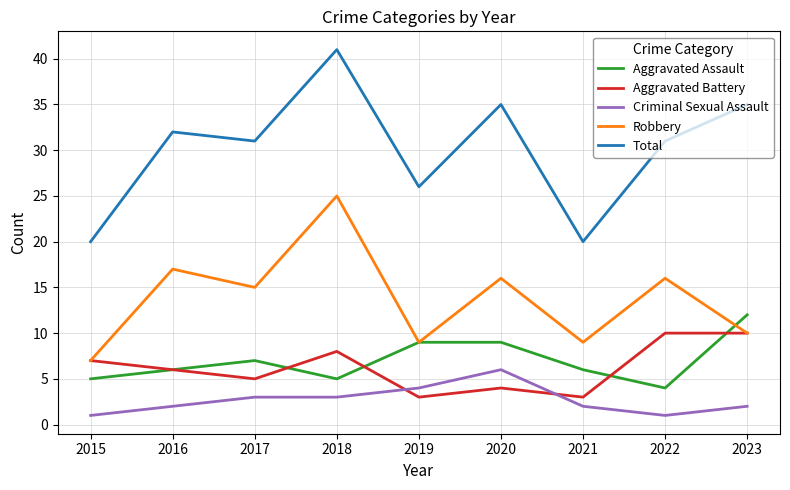

Which series has the largest range (max minus min)?

Total